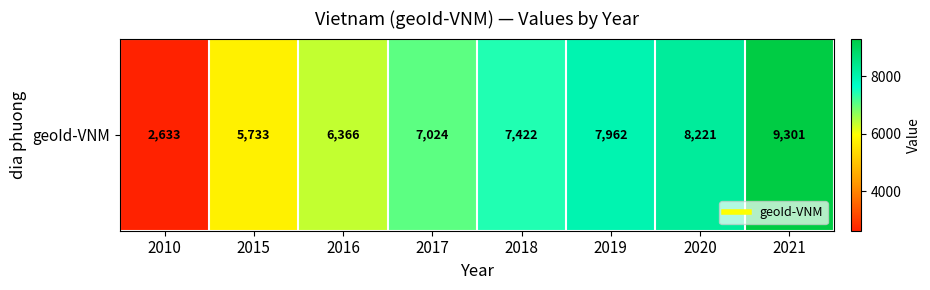

Which category has the highest value across all series?

2021